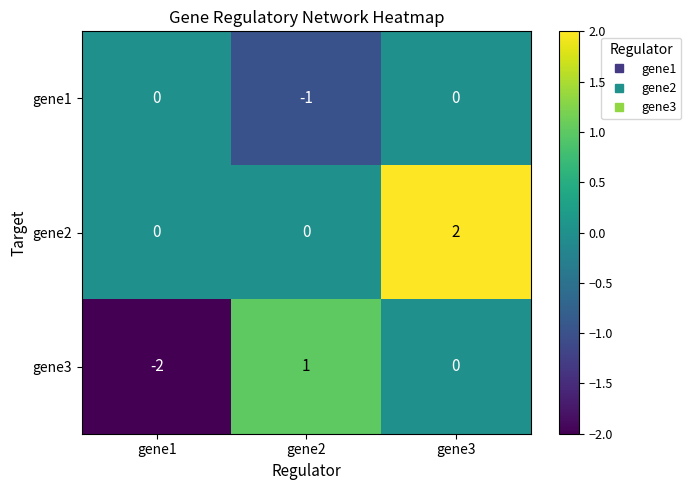

What is the minimum value shown in the chart?

-2